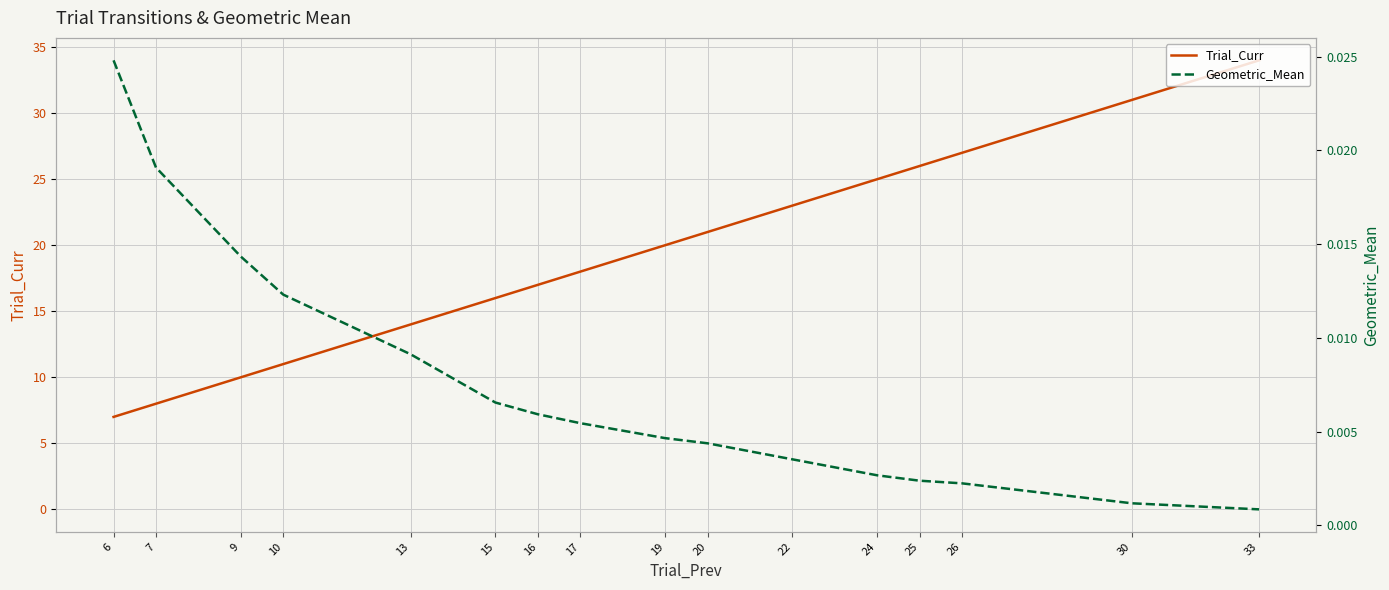

True or false: Geometric_Mean and Trial_Curr intersect in this chart.

False